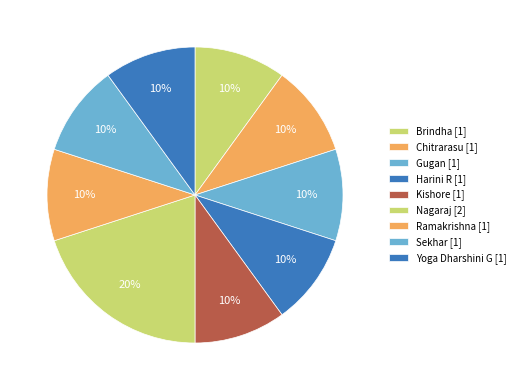

To the nearest percent, what is the average slice percentage?

11%